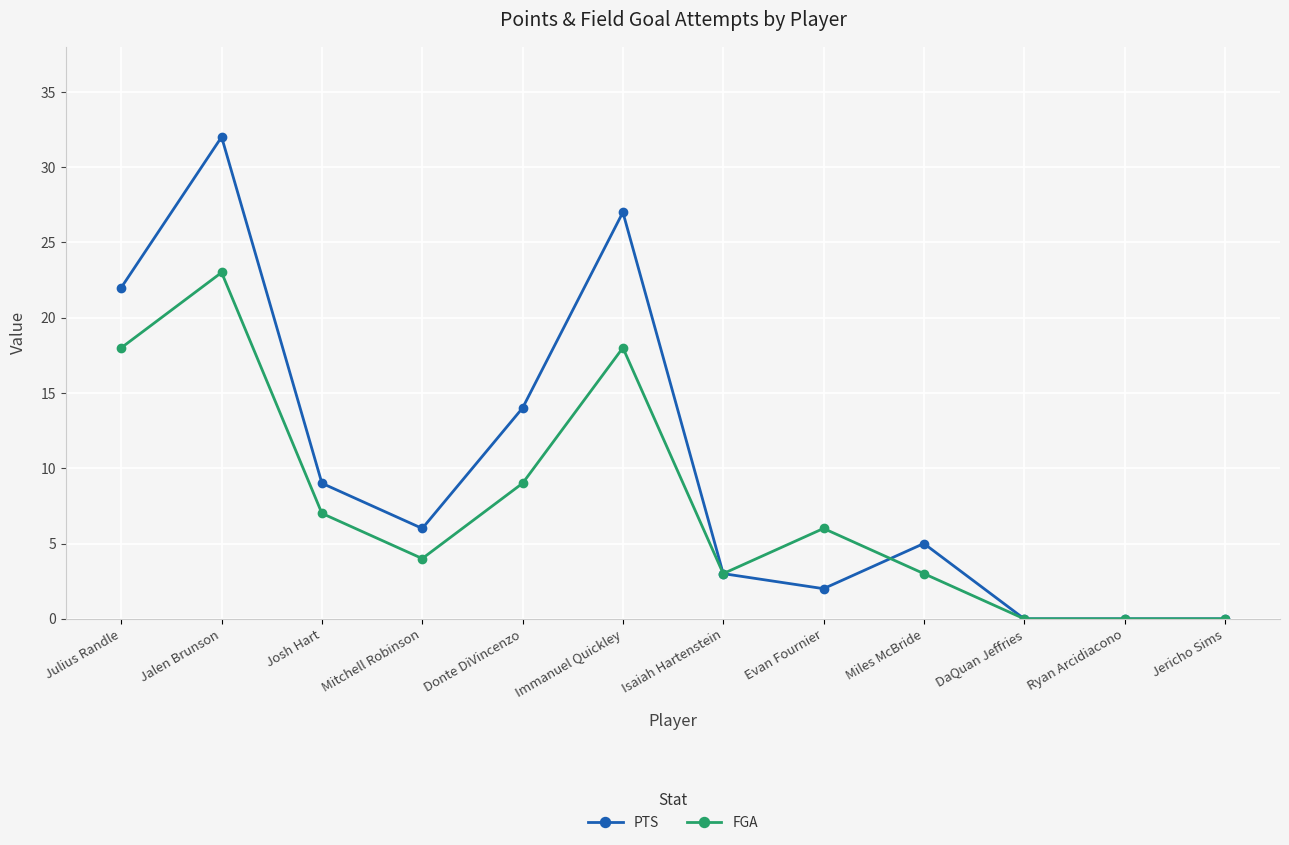

Is it true that PTS equals 2 at Evan Fournier?

True